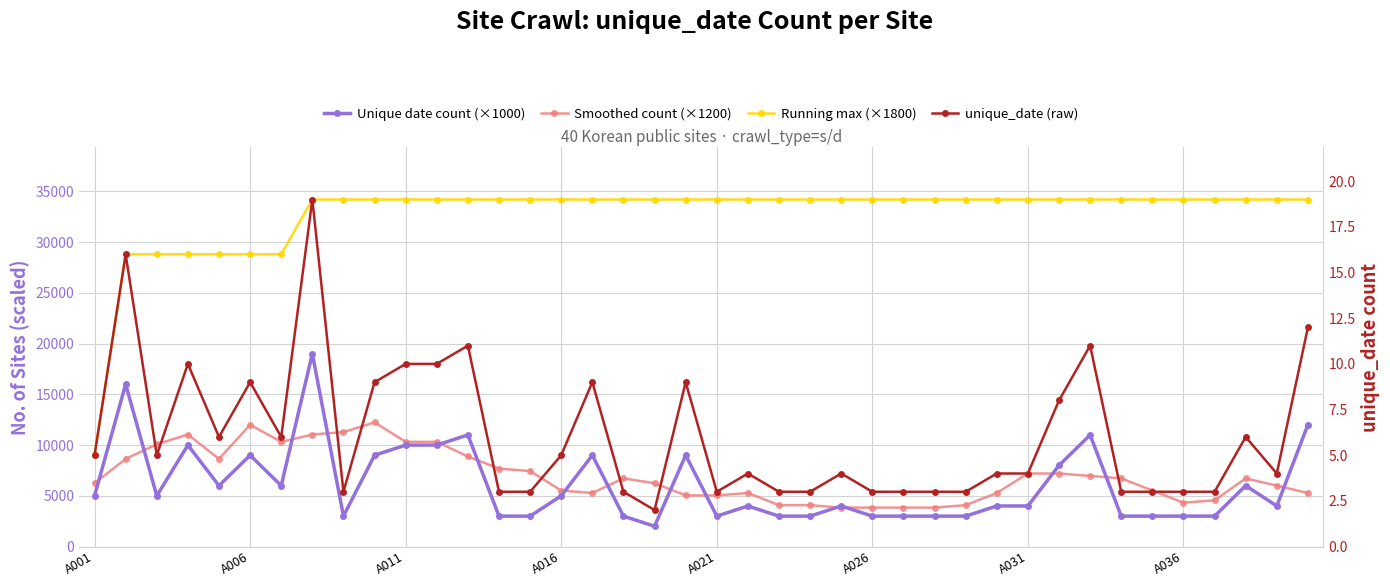

List the series in order of their peak value, highest first.

Running max (×1800), Unique date count (×1000), Smoothed count (×1200), unique_date (raw)